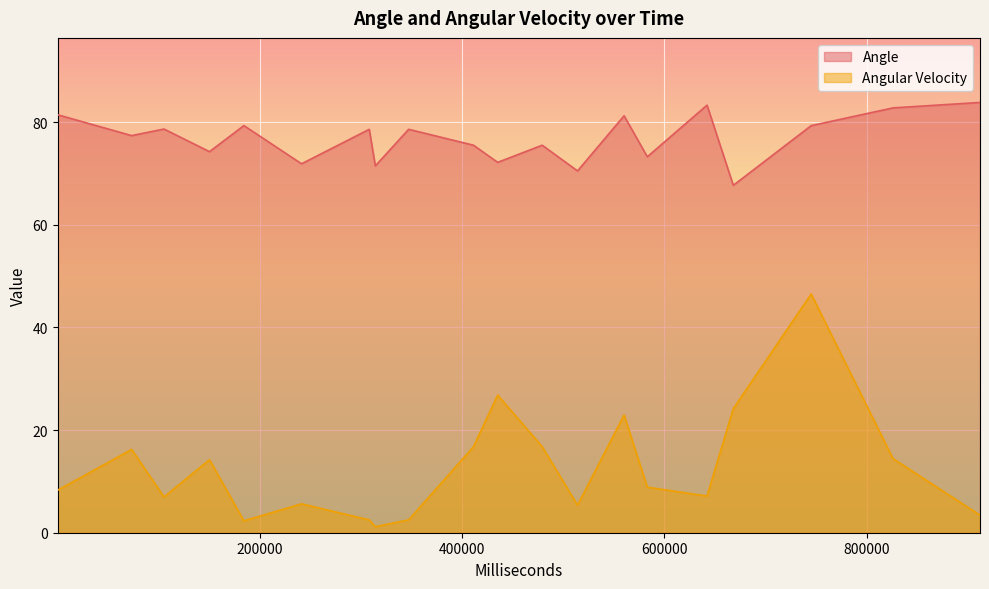

How many interior local valleys does the Angle series have?

8